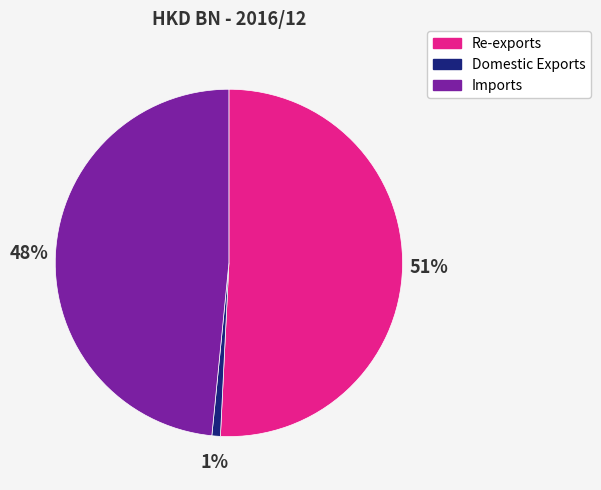

To the nearest percent, what is the difference between the largest and smallest slice percentages?

50%